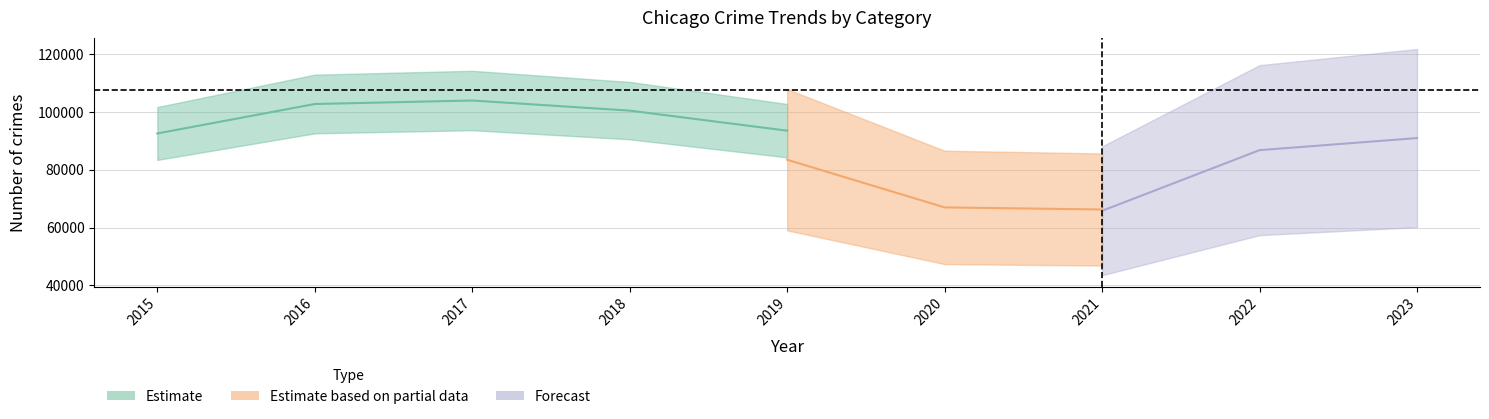

Which has a higher value, 2017 or 2019?

2017